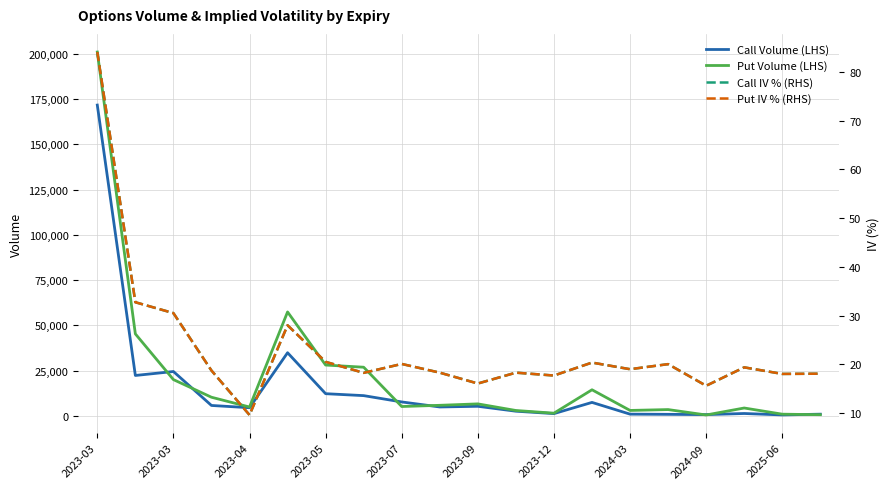

True or false: Put Volume (LHS) has more than 0 interior local peaks.

True